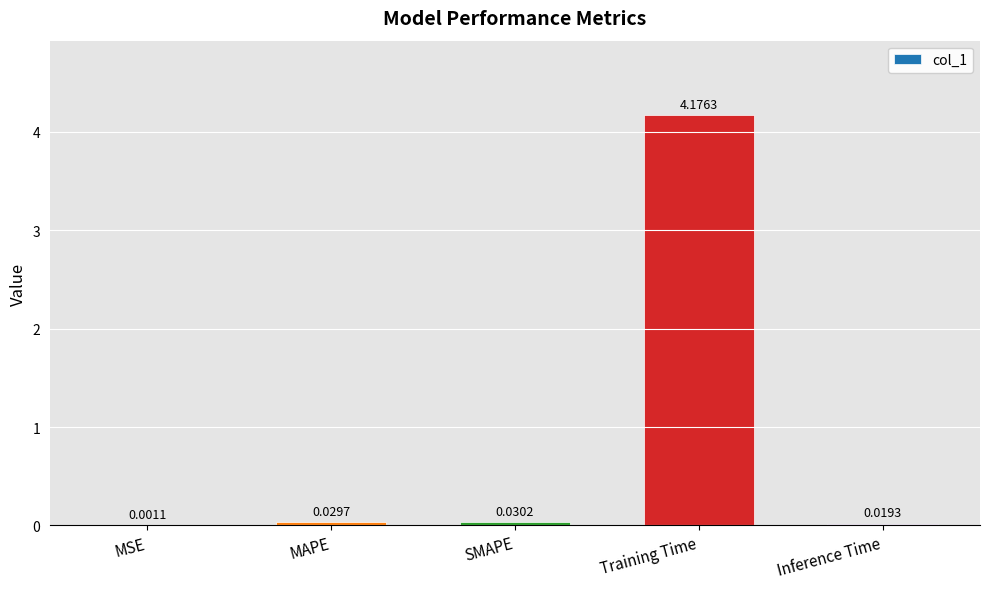

Which label corresponds to the largest value in the chart?

Training Time